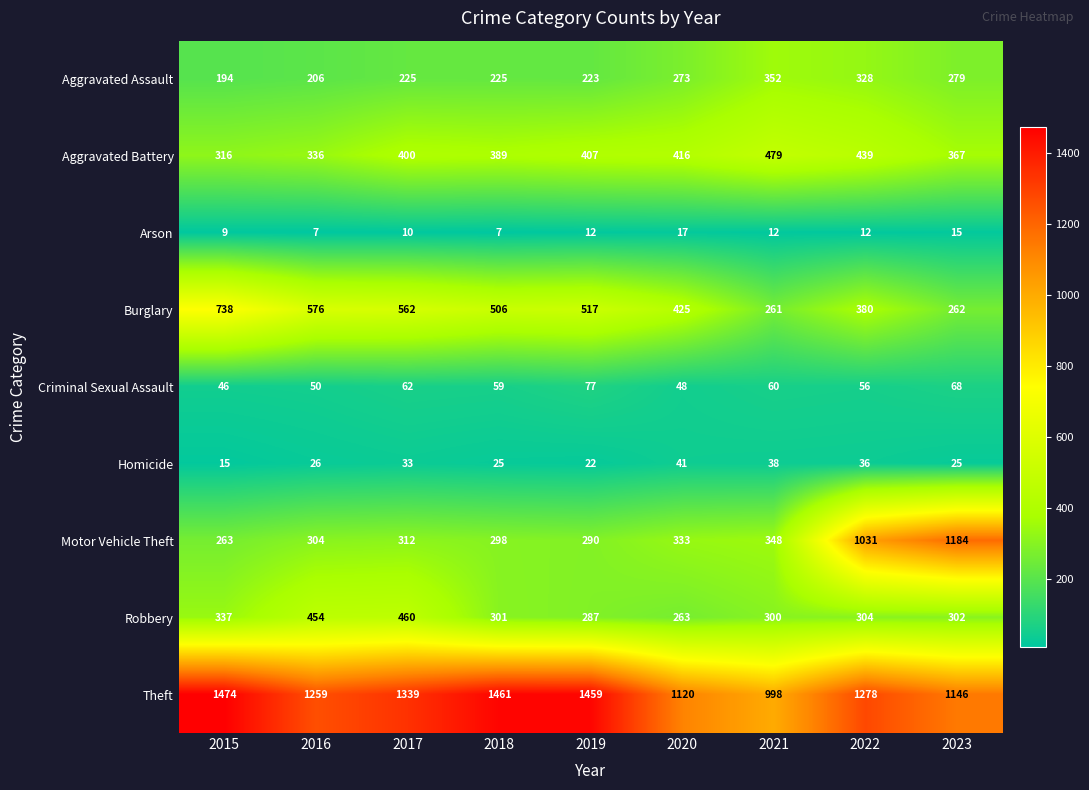

What is the greatest value displayed?

1474